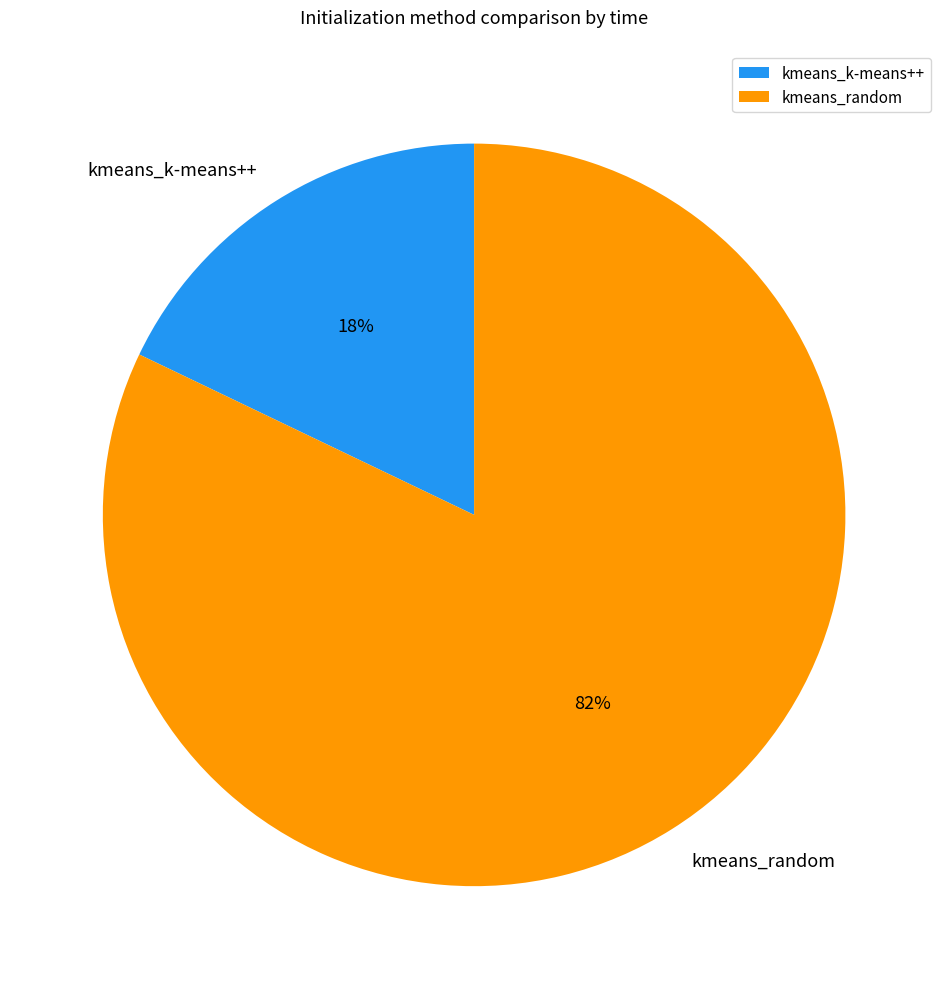

Between kmeans_k-means++ and kmeans_random, which is larger?

kmeans_random